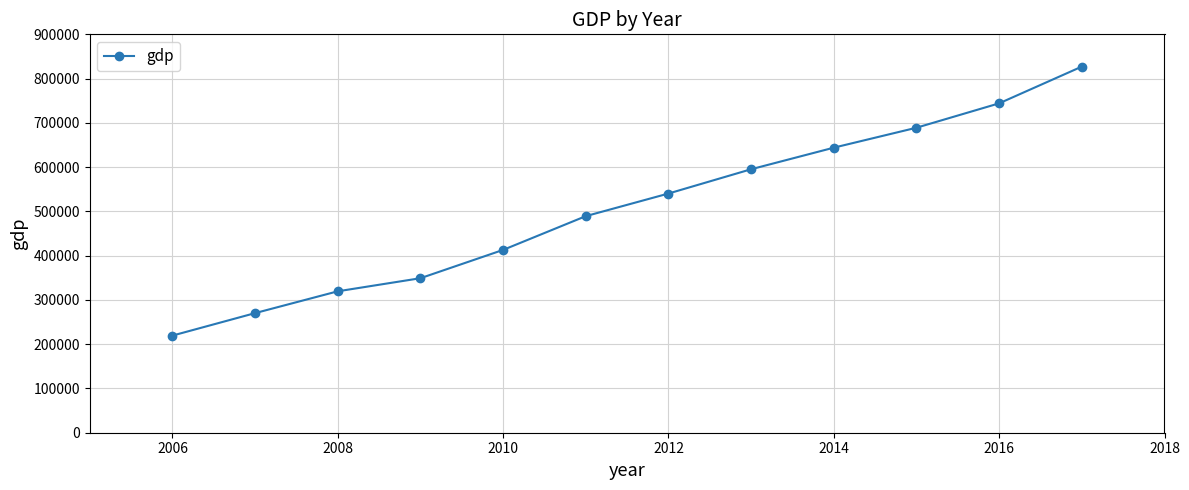

What is the difference between the maximum and minimum values?

607683.5